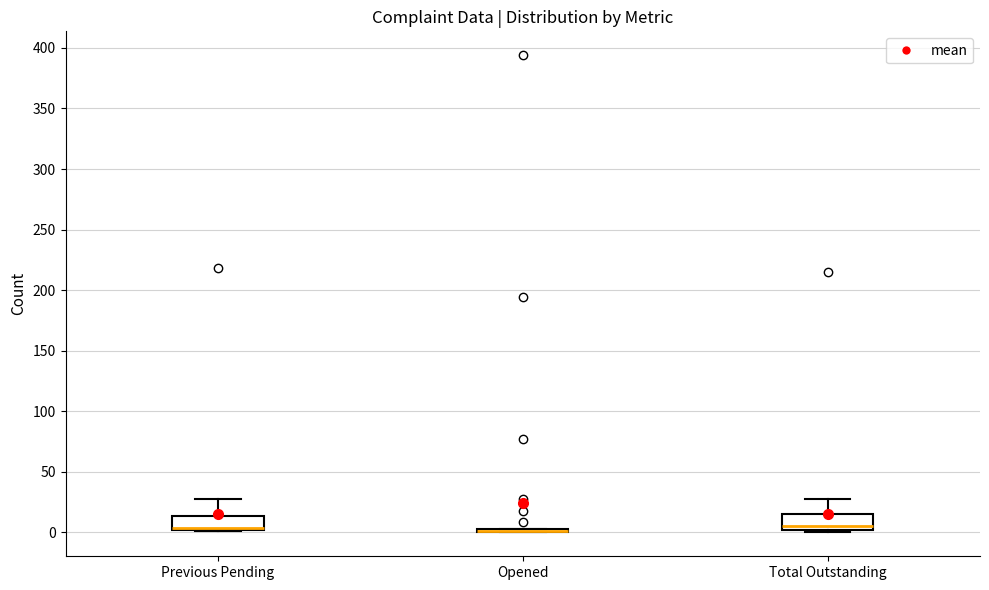

Where is the upper edge of the box for Previous Pending on the y-axis? The values are not printed on the chart, so give them approximately, as read against the axis.

15